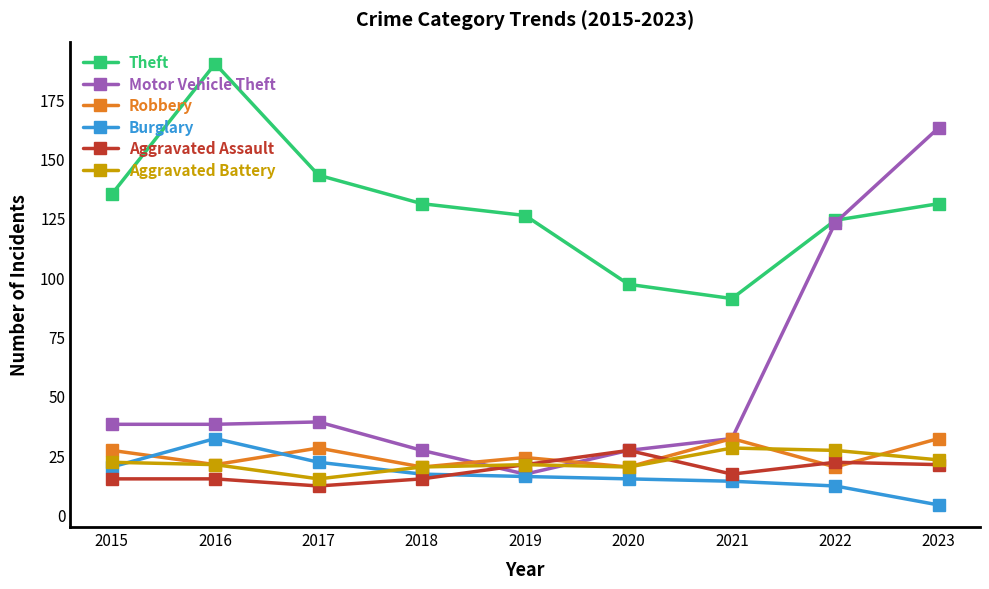

What is the highest value of the Aggravated Assault series?

27